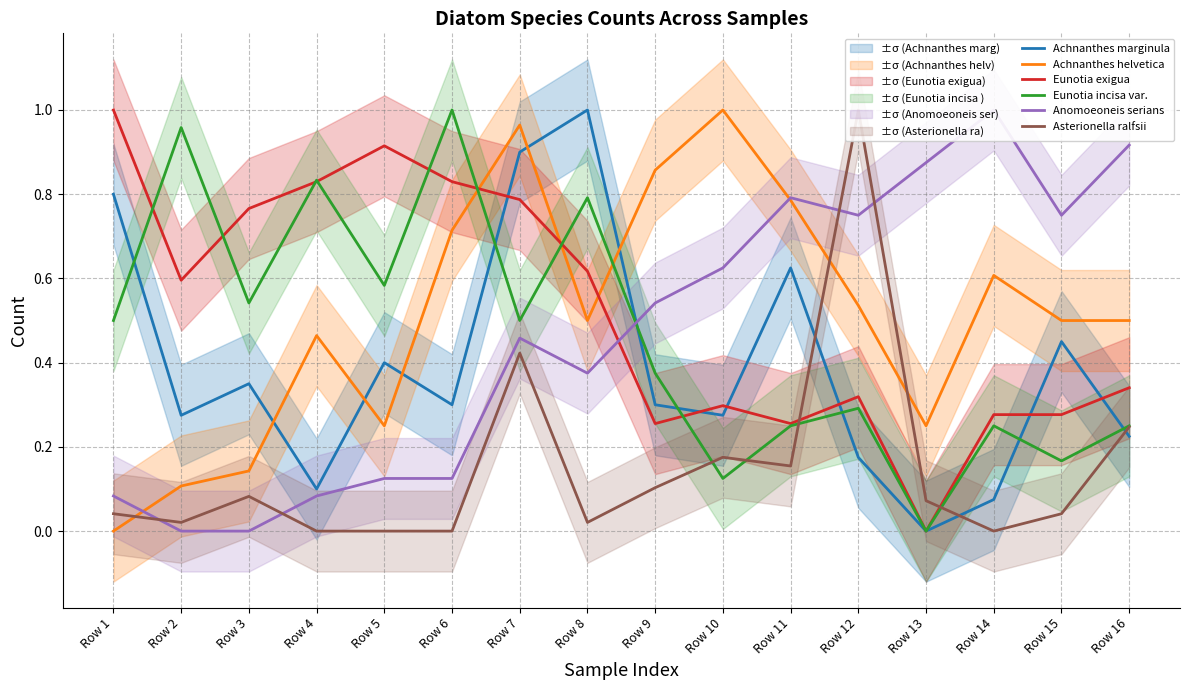

At which category is the sum across all series the highest?

Row 7